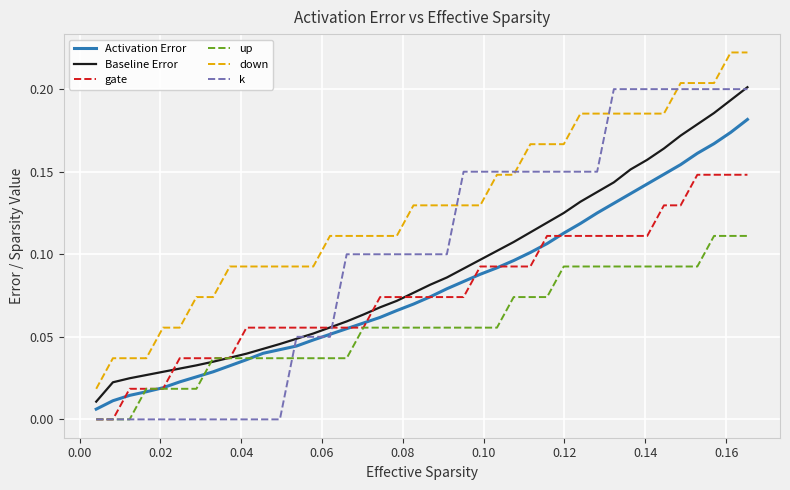

Which series has the largest total across all categories?

down